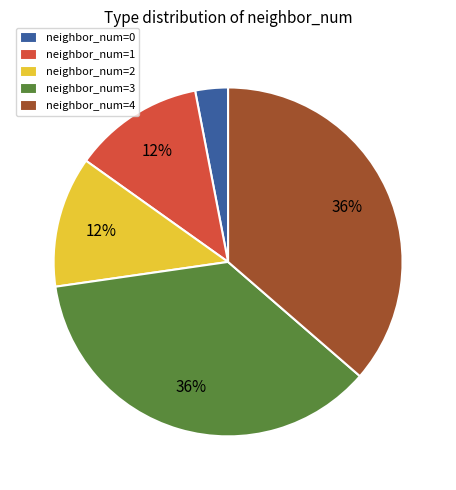

The neighbor_num=4 slice represents 36% of the pie. True or false?

True